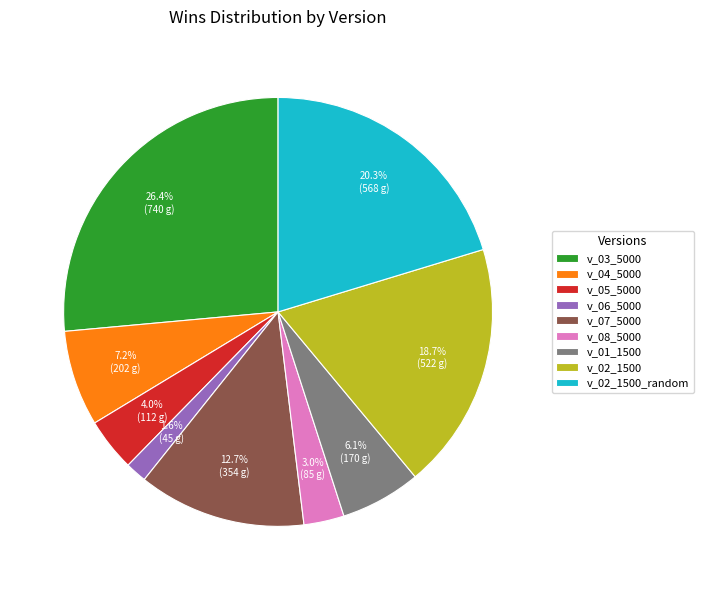

True or false: v_08_5000 accounts for 3% of the total.

True